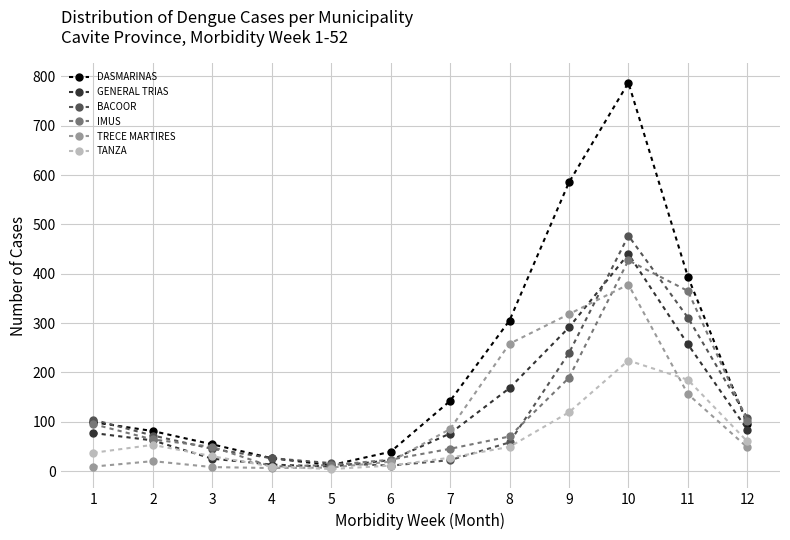

What is the value of the DASMARINAS point at the 12th from the left?

96